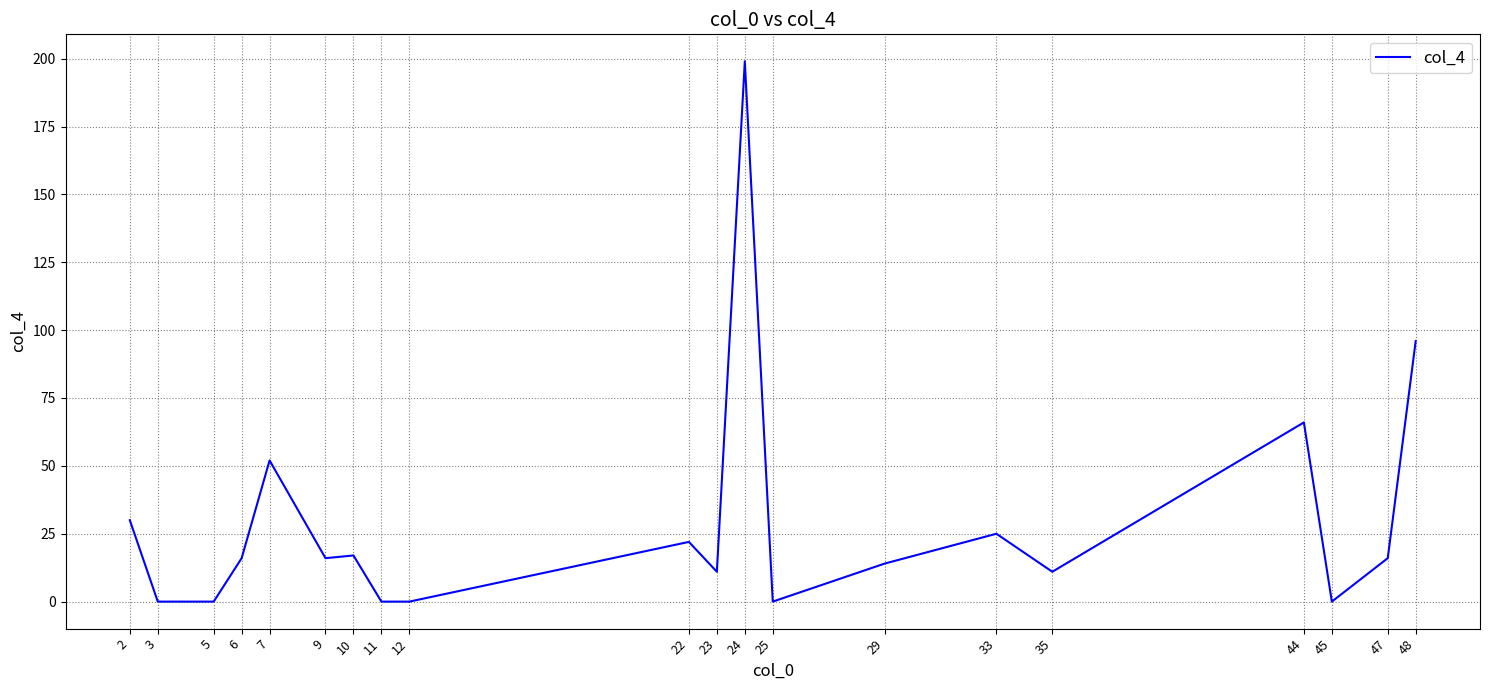

What is the greatest value displayed?

199